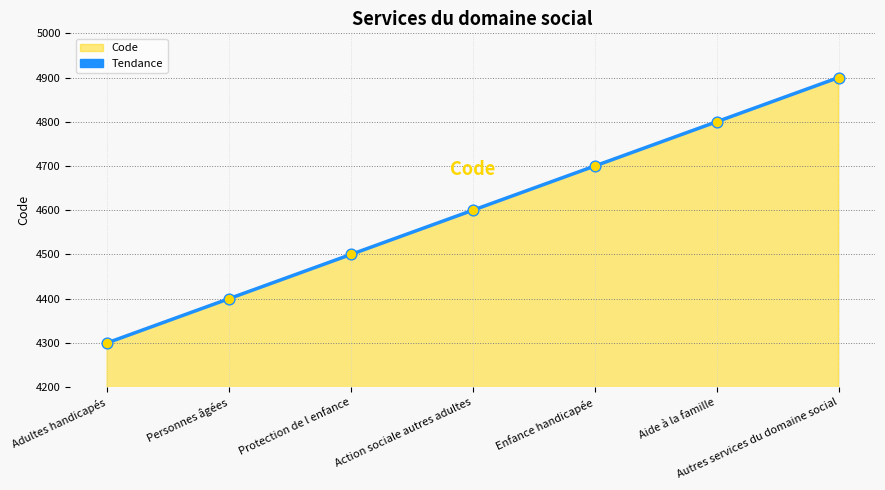

What is the change in value from Protection de l enfance to Aide à la famille?

+300